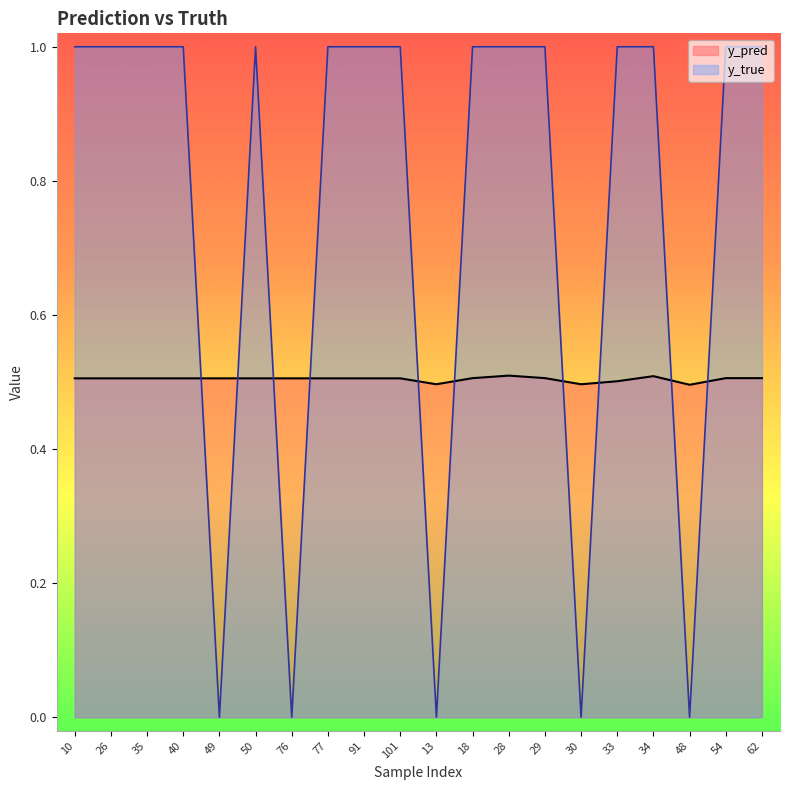

Where is the first local maximum for y_pred?

28